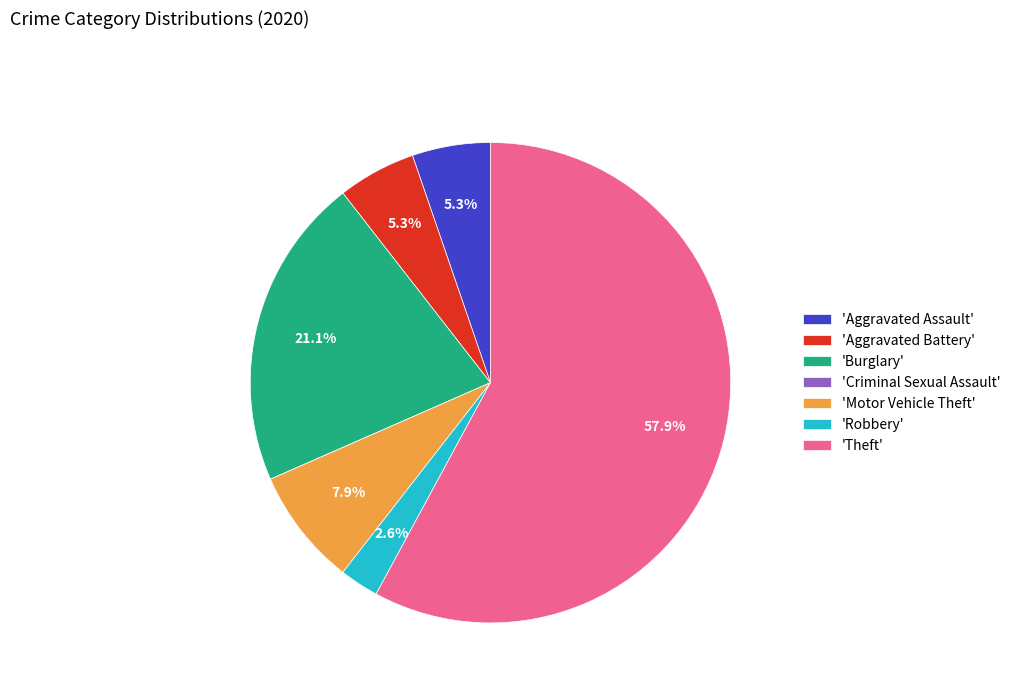

Do 'Robbery' and 'Burglary' together represent more than half of the pie?

No